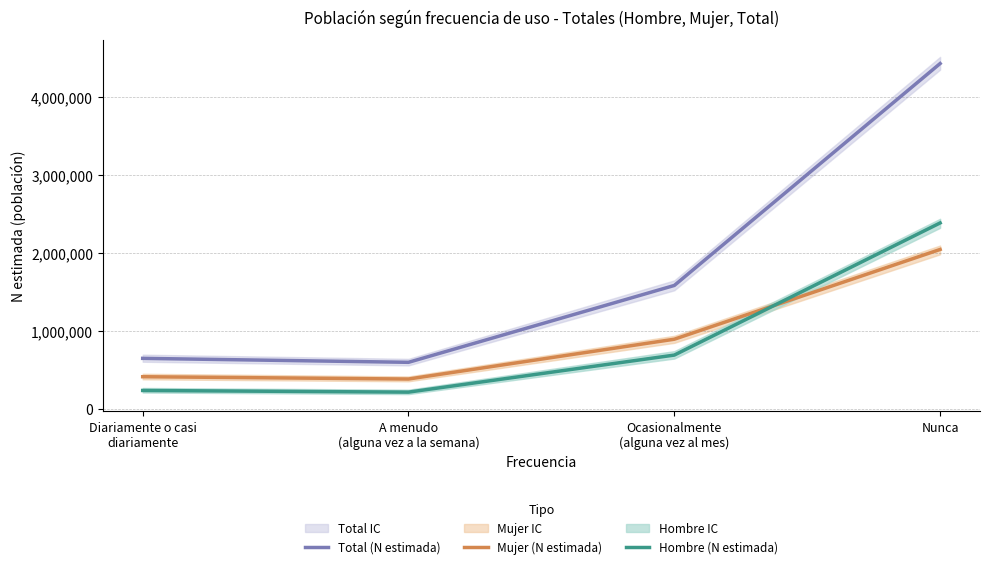

Where is the first local minimum for Hombre (N estimada)?

A menudo
(alguna vez a la semana)